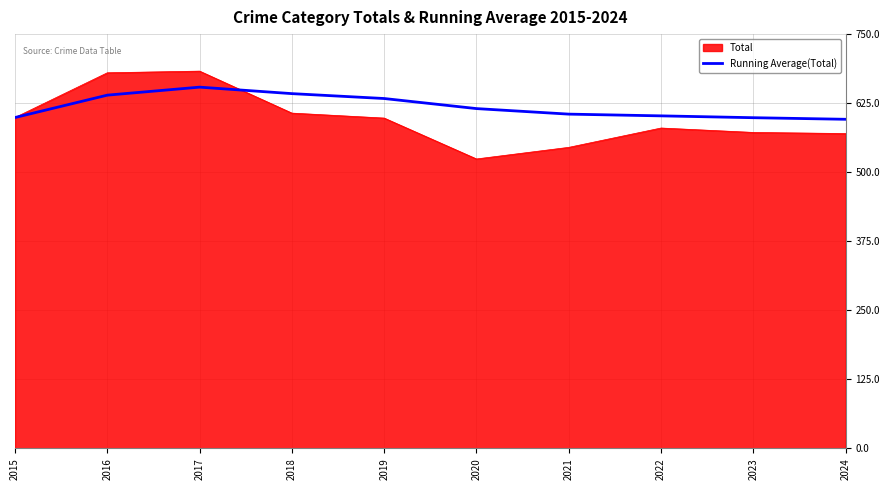

Which series has the largest range (max minus min)?

Total